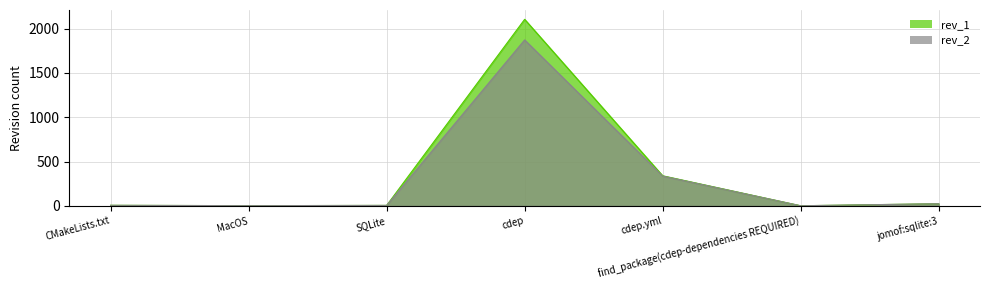

Reading right to left, extract all data points from this chart.

rev_1: jomof:sqlite:3=25	find_package(cdep-dependencies REQUIRED)=2	cdep.yml=340	cdep=2104	SQLite=6	MacOS=3	CMakeLists.txt=7
rev_2: jomof:sqlite:3=25	find_package(cdep-dependencies REQUIRED)=2	cdep.yml=337	cdep=1872	SQLite=6	MacOS=3	CMakeLists.txt=7